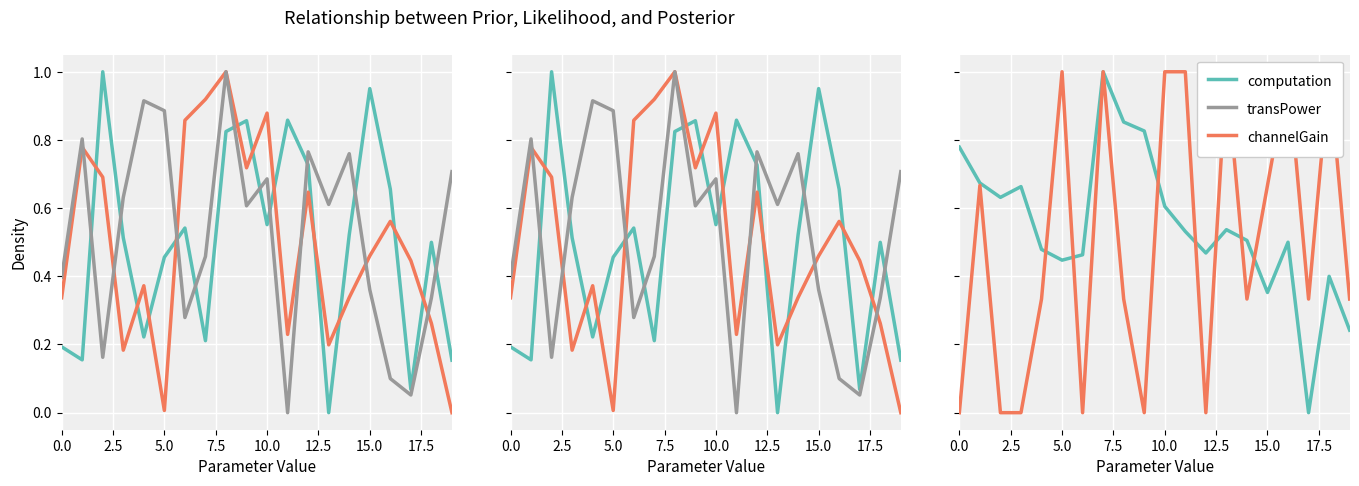

Which series has the largest range (max minus min)?

computation